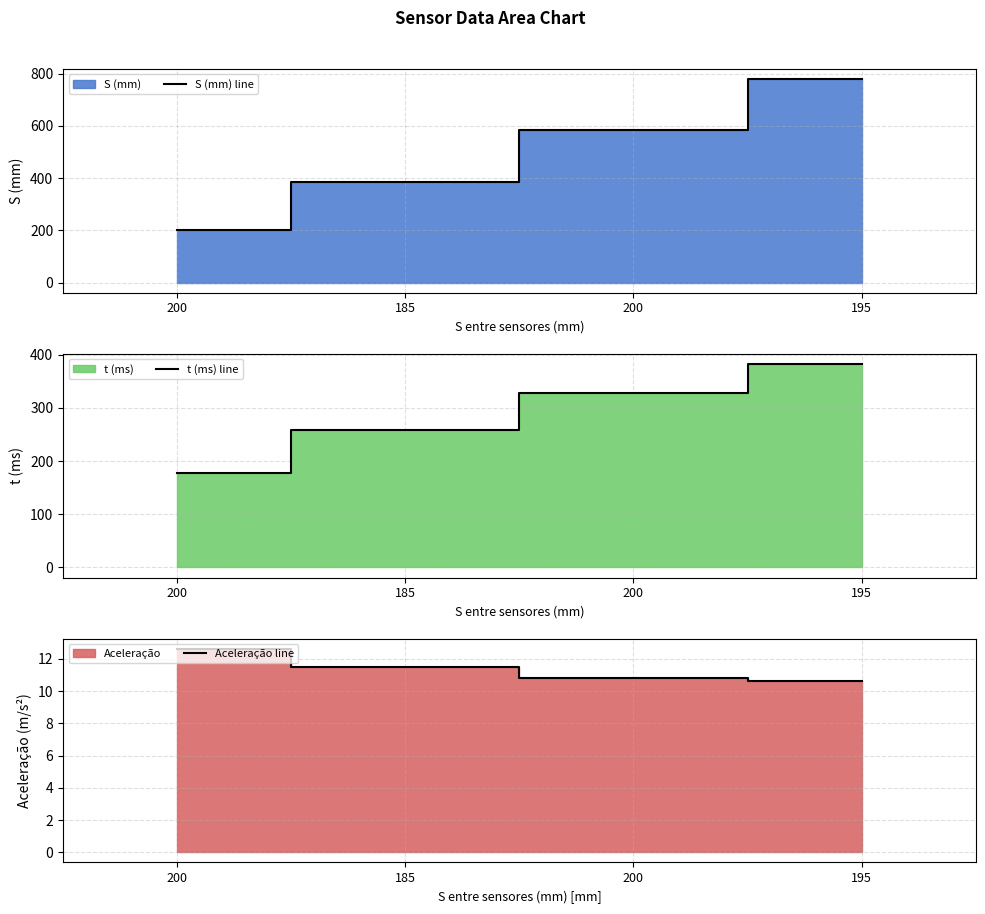

At which category does the chart reach its minimum across all series?

195